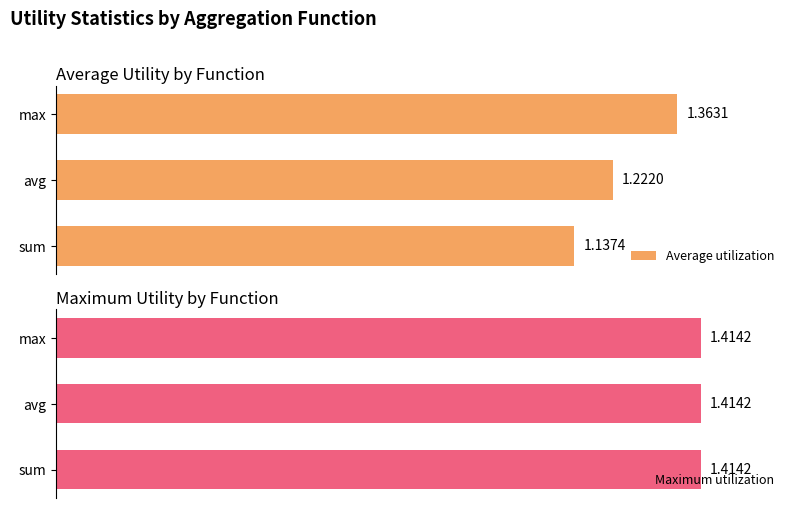

Which series has the largest range (max minus min)?

Average utilization